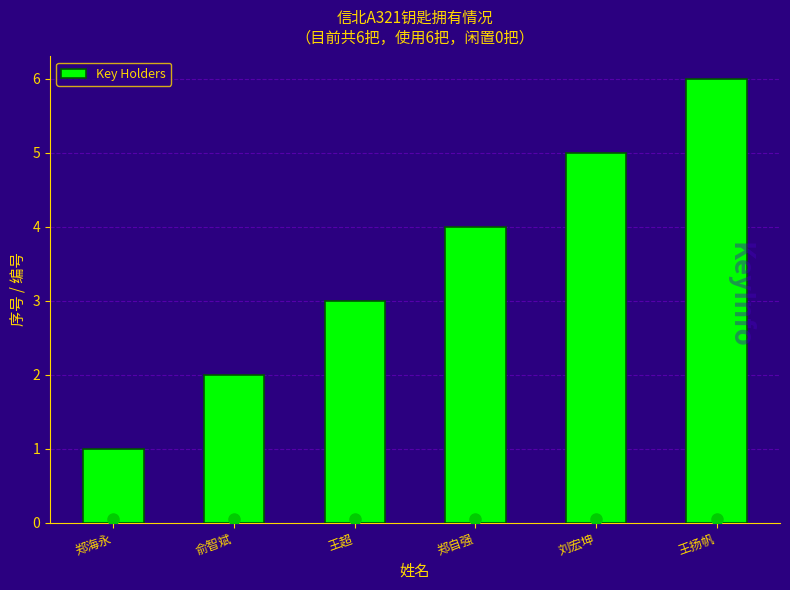

Reading left to right, transcribe all the data shown in this chart.

1	2	3	4	5	6